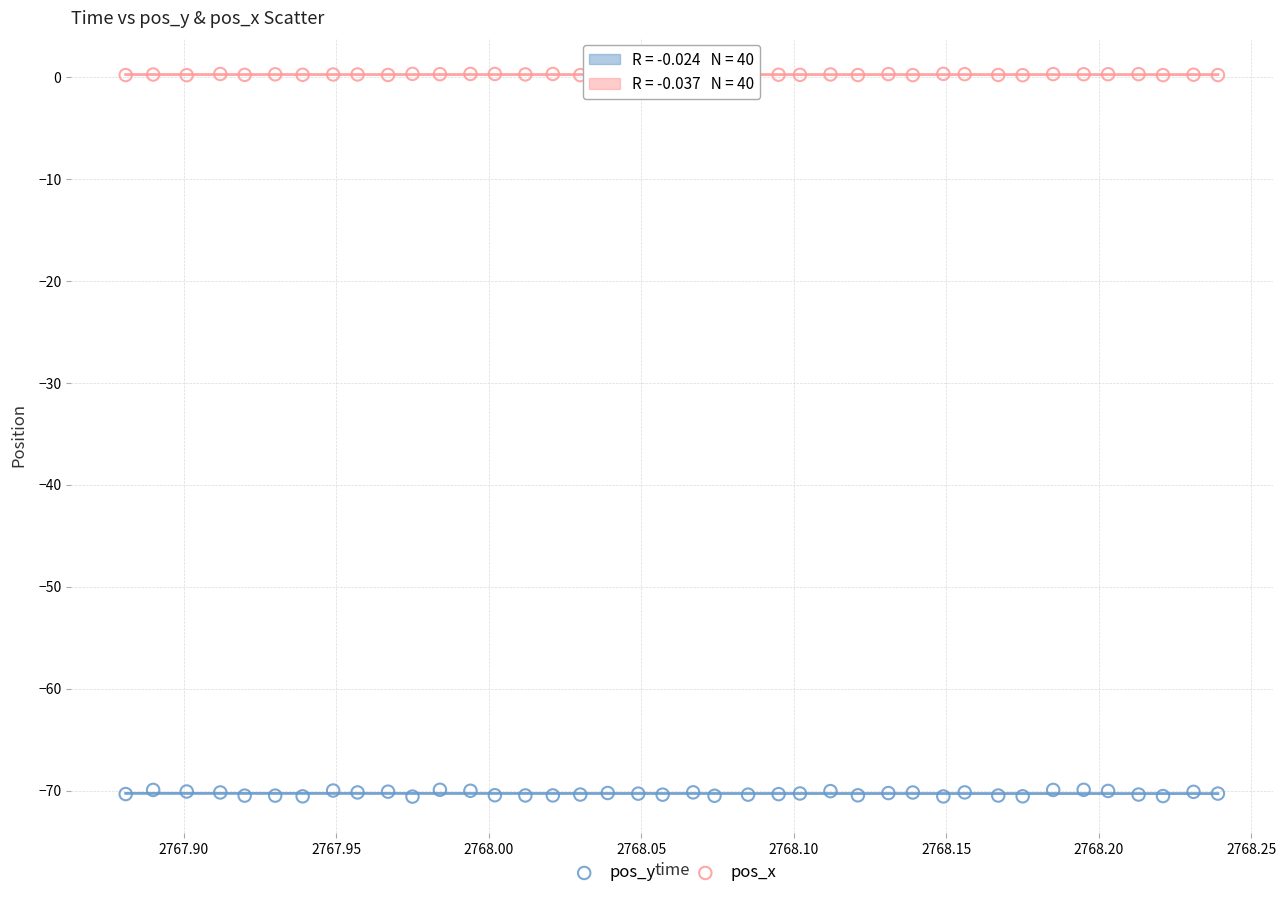

What is the X range (max minus min) for the scatter plot?

0.4